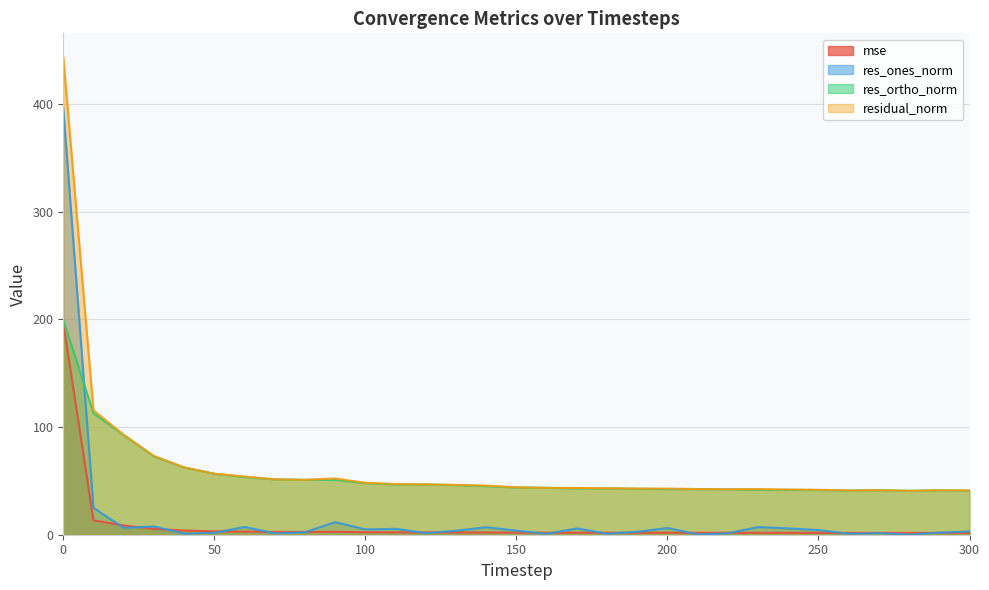

Does the chart have visible grid lines?

Yes